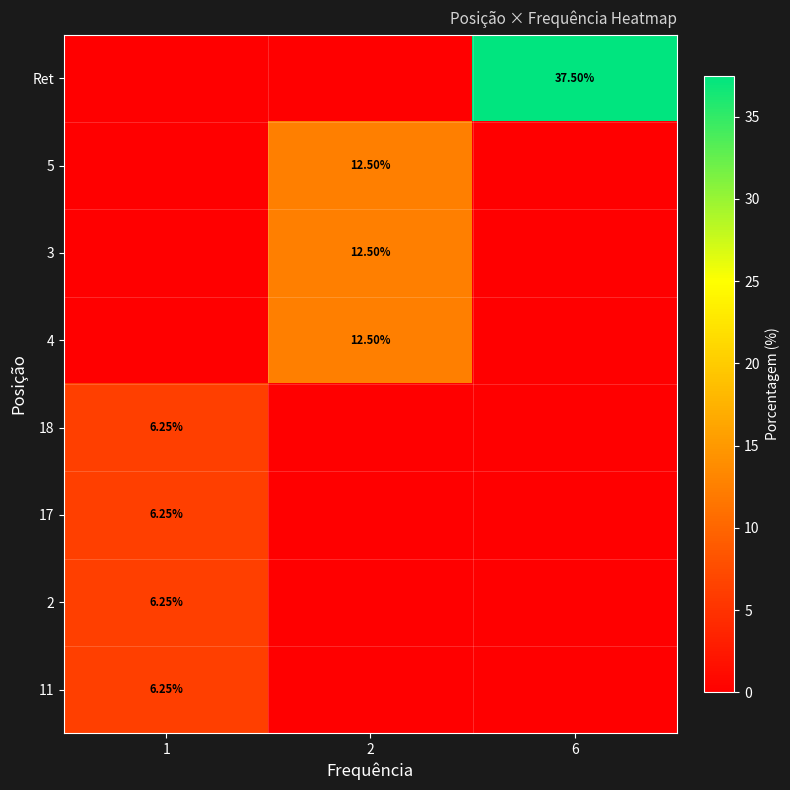

Which series has the widest spread of values?

row_0